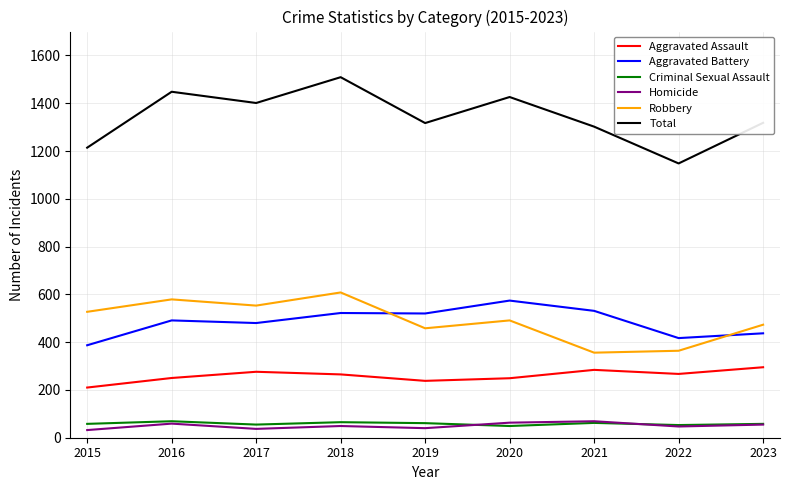

The Criminal Sexual Assault series shows 58 at 2023. True or false?

True